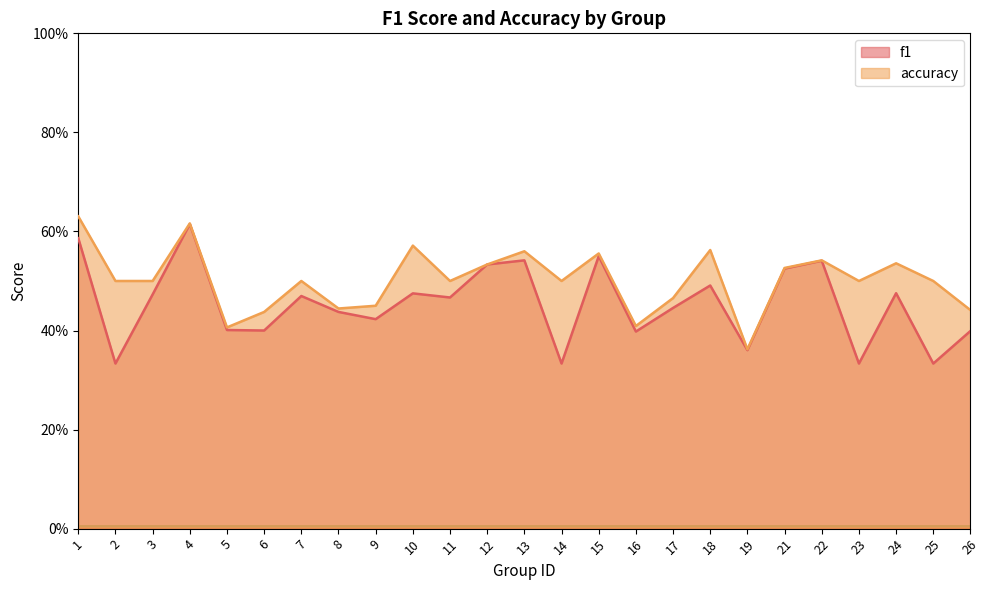

Rank the series at 1 from highest to lowest value.

accuracy, f1